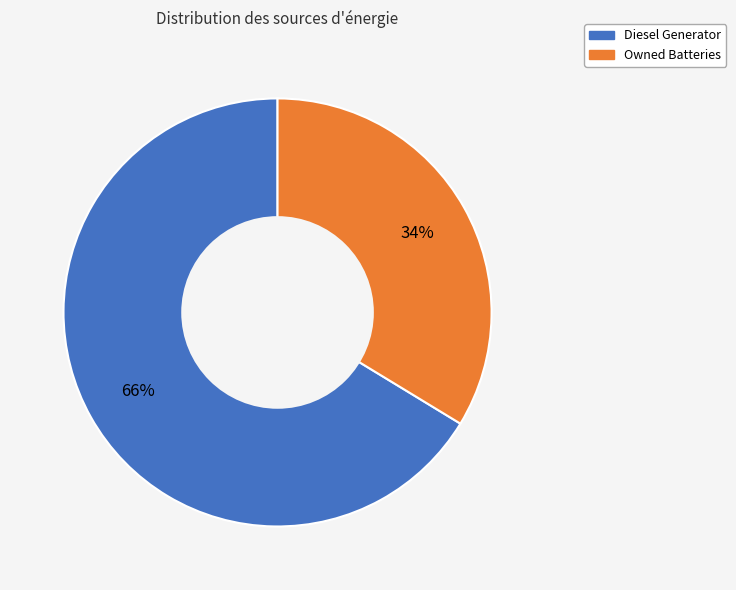

Is there a majority slice in this chart?

Yes